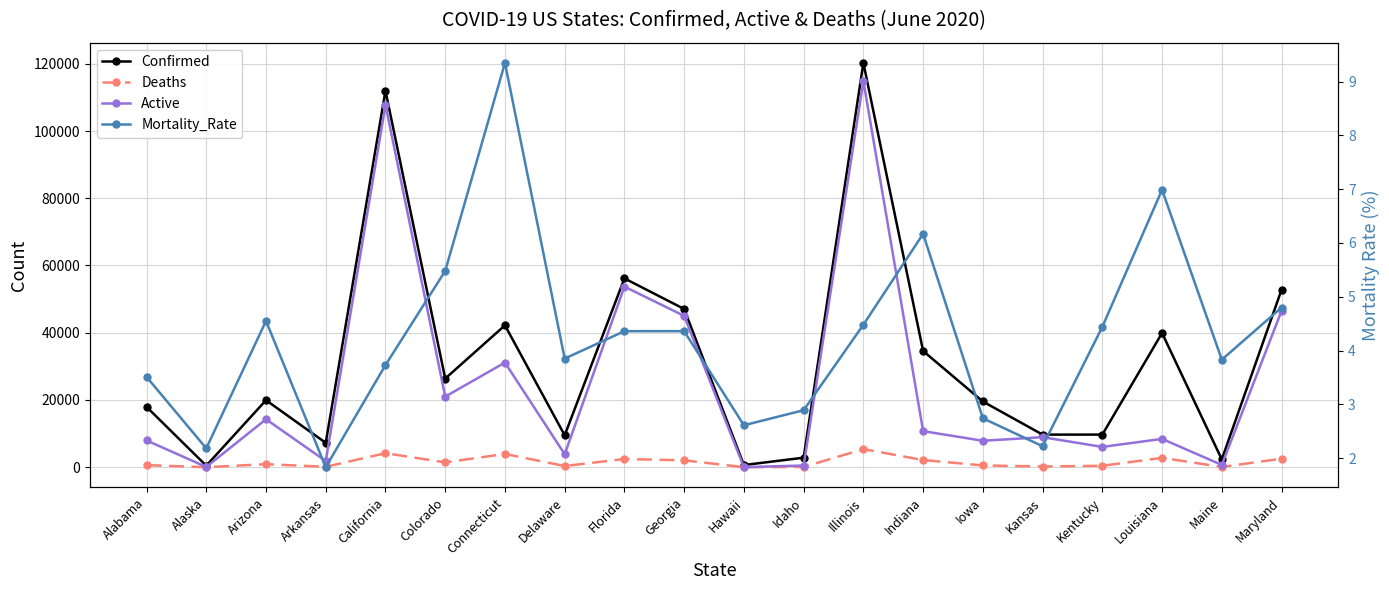

True or false: Confirmed and Deaths intersect in this chart.

False